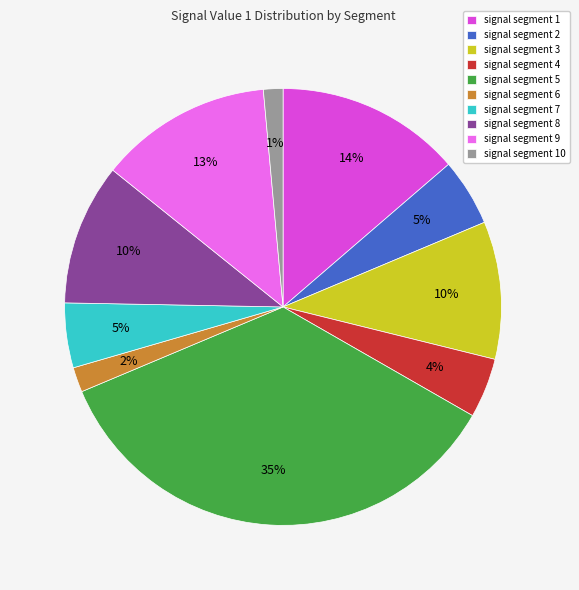

How many slices are in this pie chart?

10